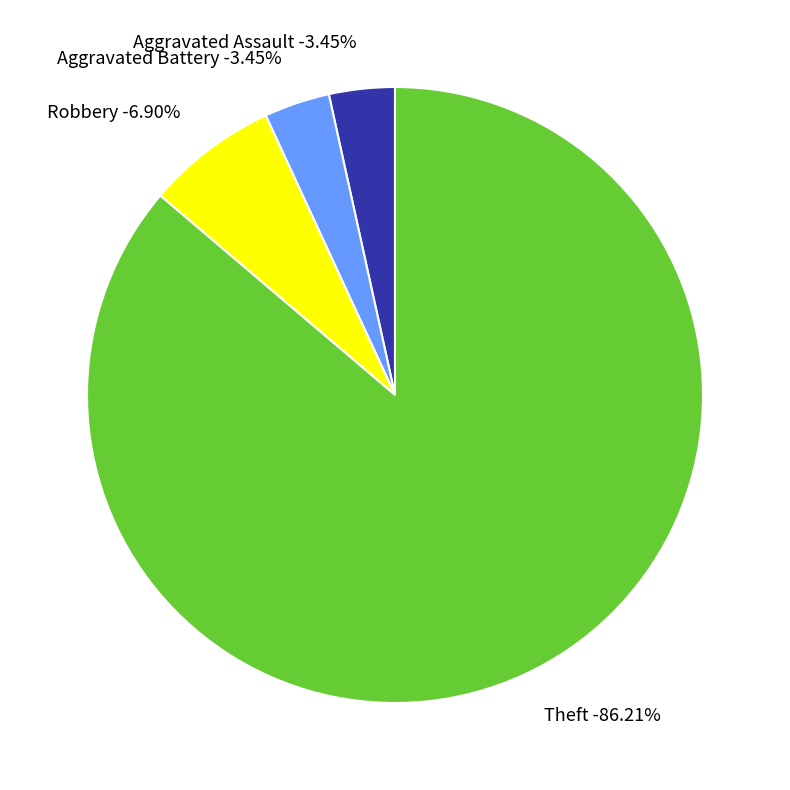

Is it true that Aggravated Battery is 1% of the pie?

False